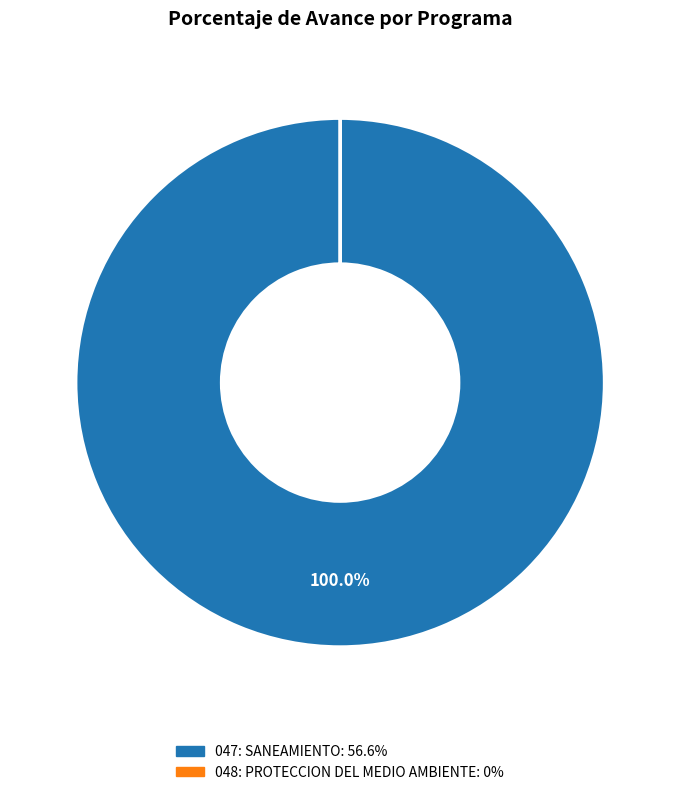

To the nearest percent, what is the average slice percentage?

50%